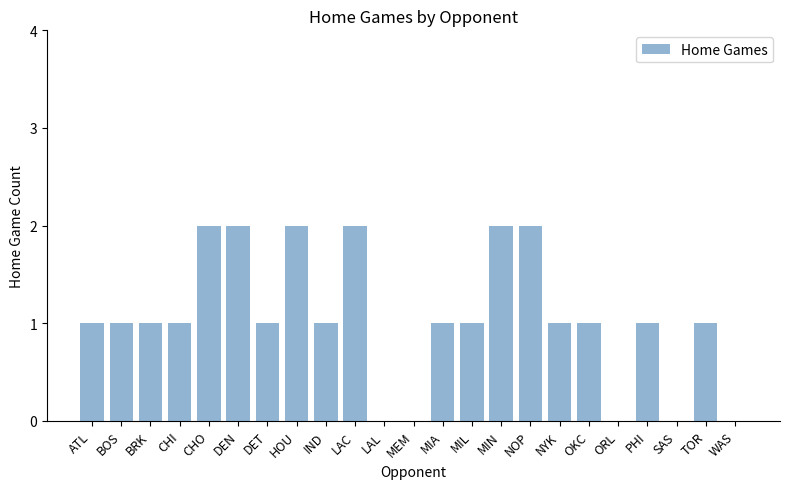

What is the change in value from MIN to ORL?

-2